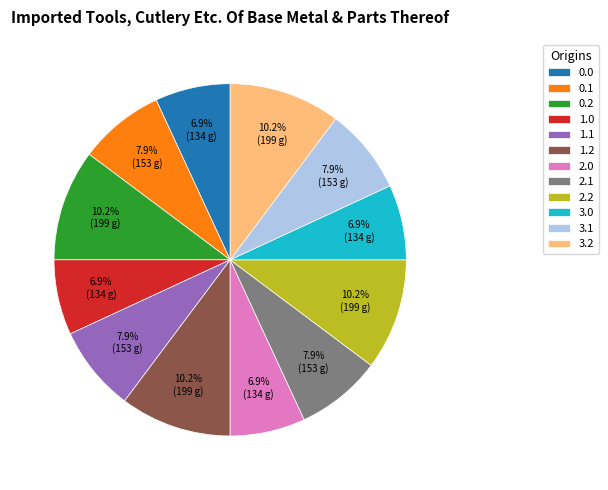

Does 1.0 account for over 50% of the chart?

No